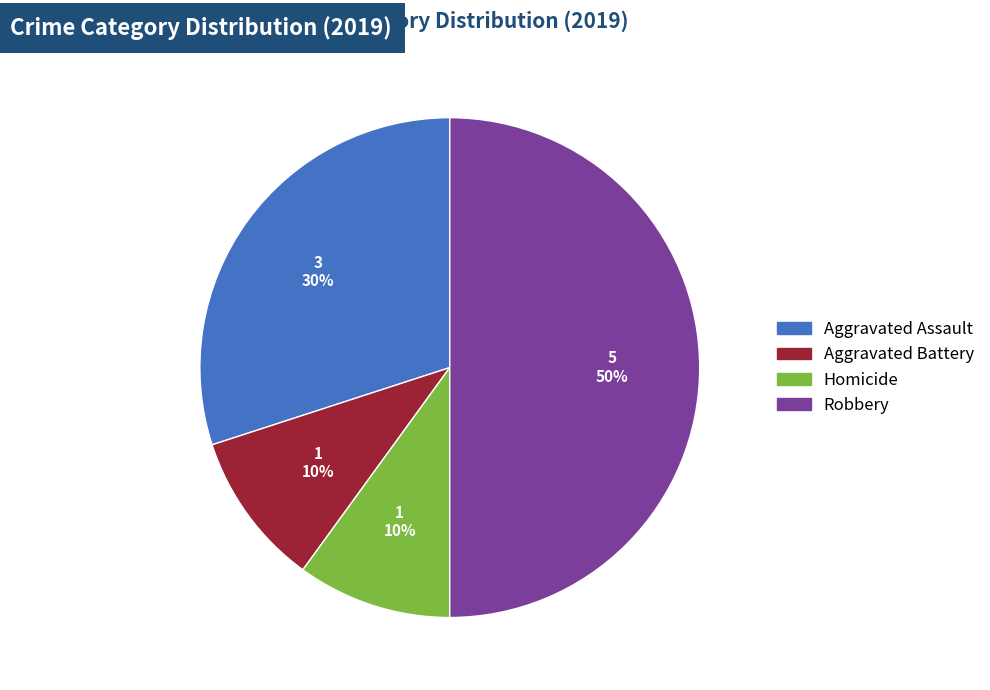

To the nearest percent, what percentage of the pie is Aggravated Battery?

10%